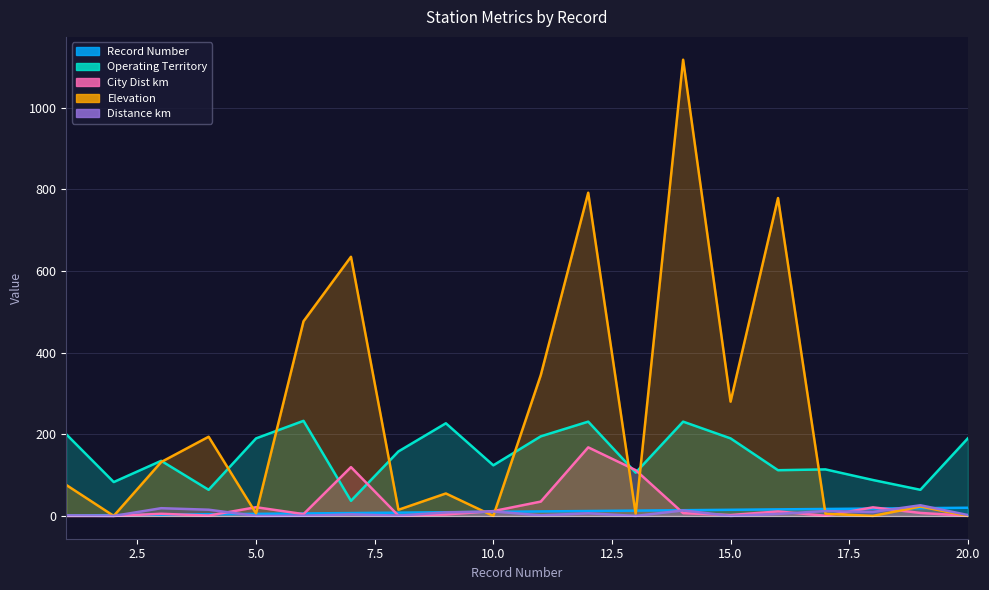

Between 12 and 20, which series saw the biggest shift?

elevation